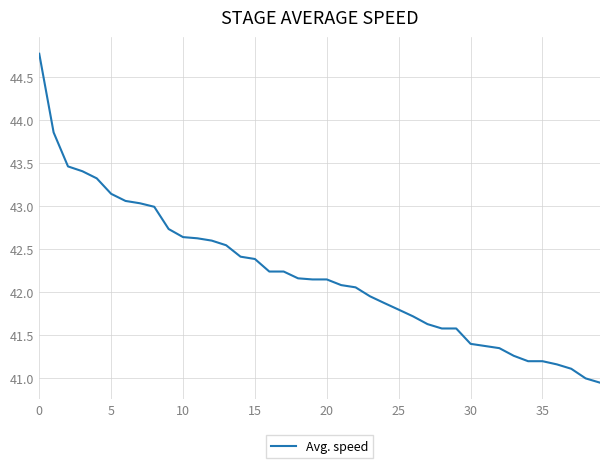

What is the greatest value displayed?

44.8